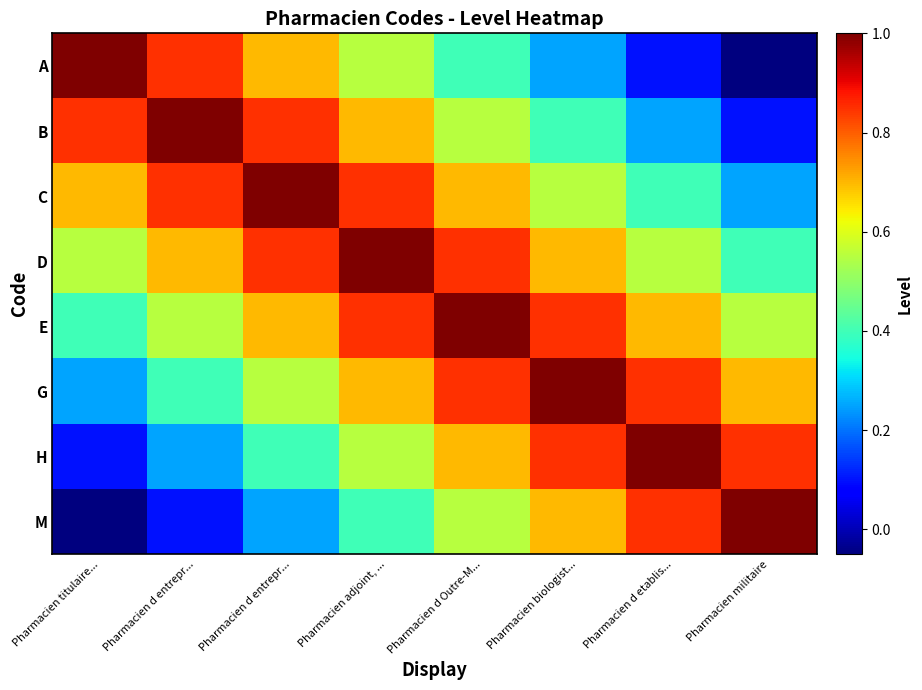

What is the total value across all series at Pharmacien titulaire...?

3.8